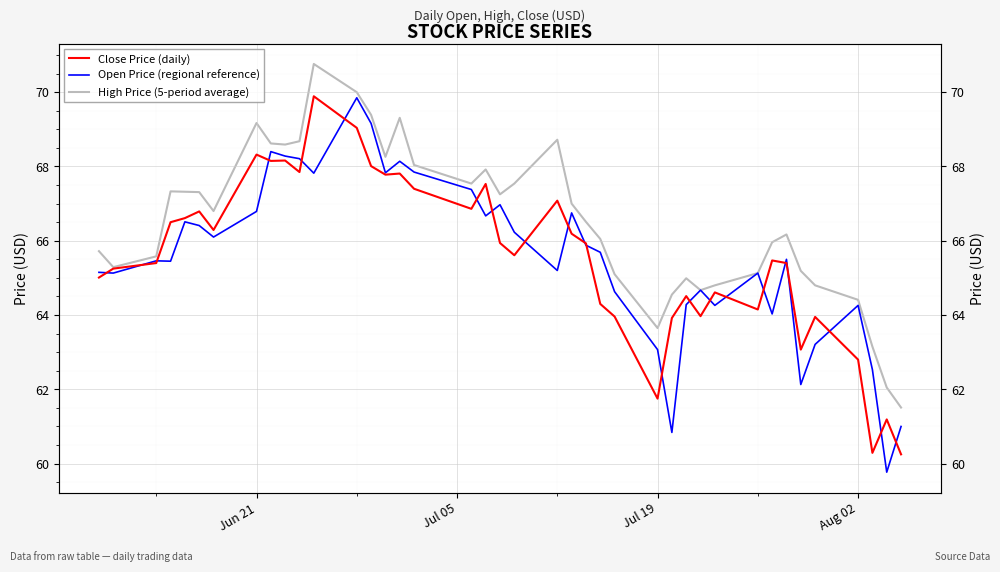

The High Price (5-period average) series shows 106.8 at Jul 19. True or false?

False